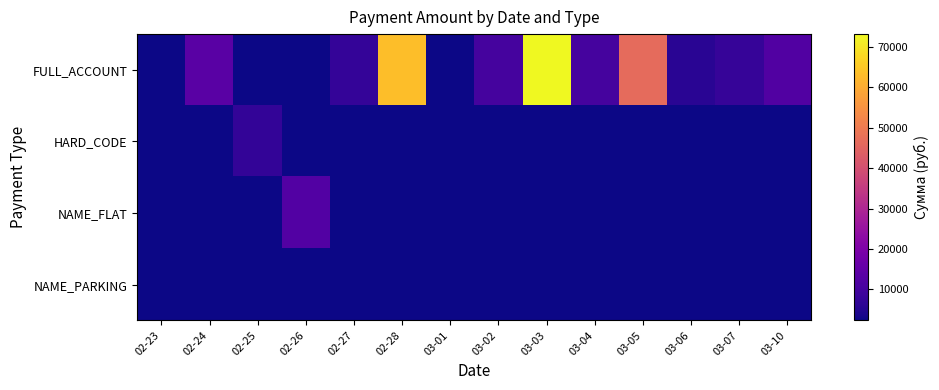

Rank the series by their maximum value, from lowest to highest.

NAME_PARKING, HARD_CODE, NAME_FLAT, FULL_ACCOUNT